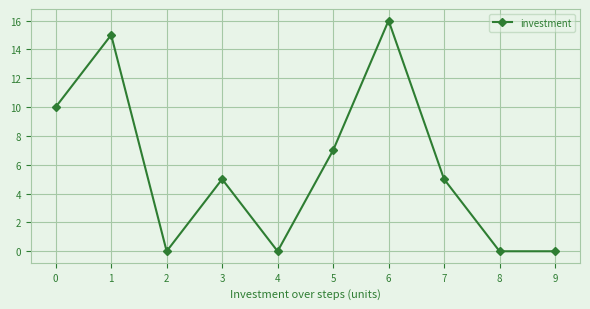

What is the average value?

6